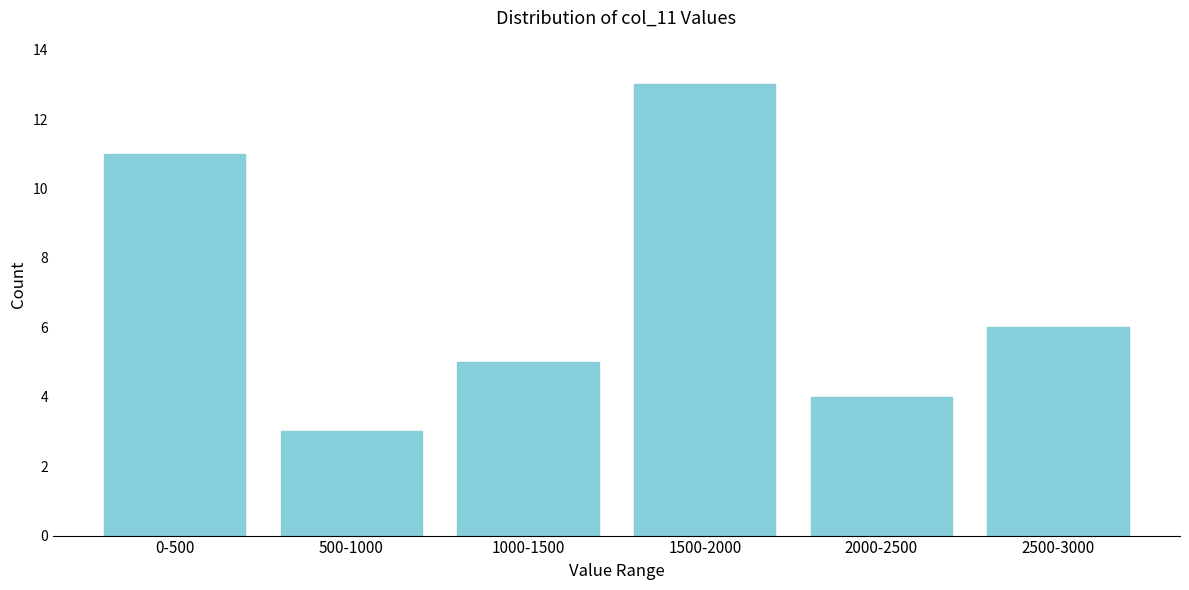

Reading left to right, extract all data points from this chart.

0-500=11	500-1000=3	1000-1500=5	1500-2000=13	2000-2500=4	2500-3000=6